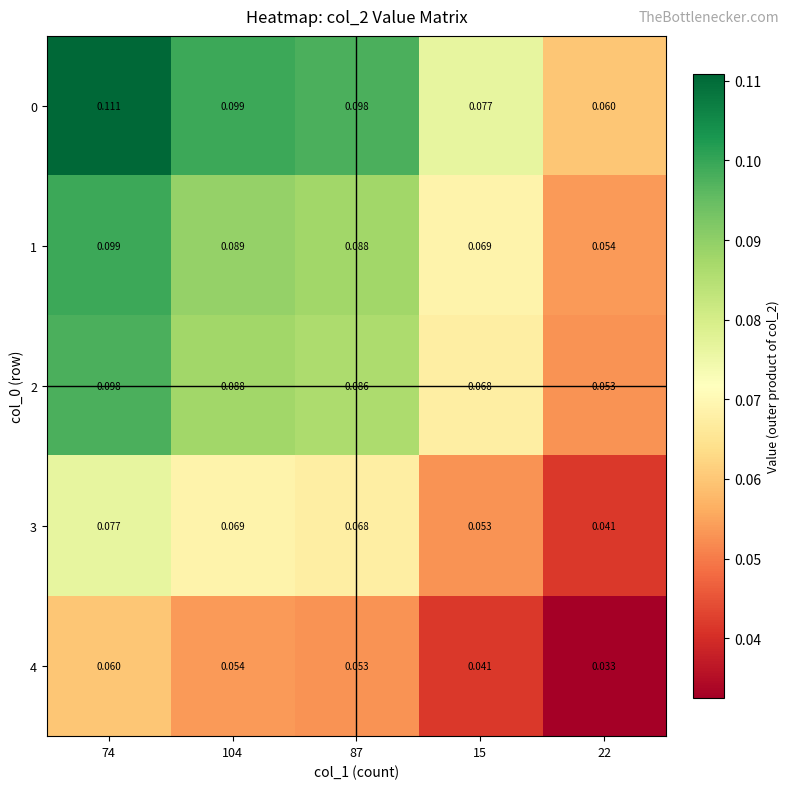

Is the value of 2 at 87 greater than the value of 1 at 104?

No